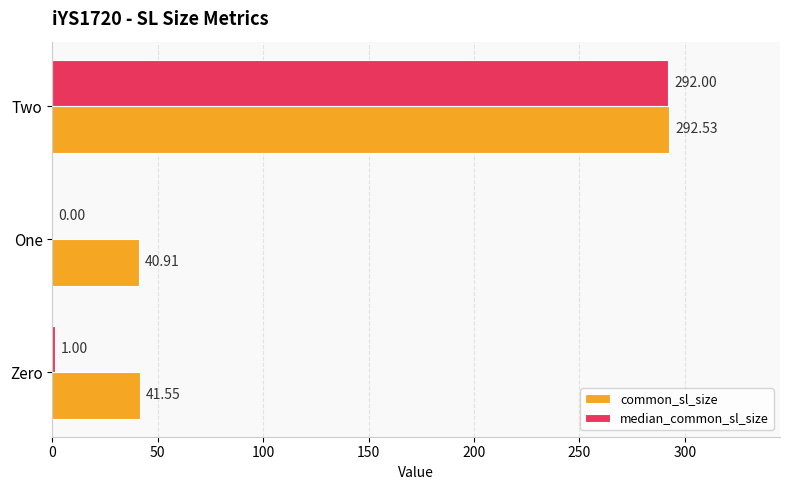

What are all the series names shown in the legend?

common_sl_size, median_common_sl_size